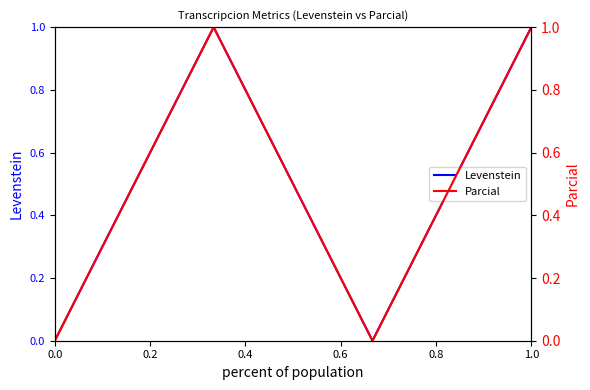

Is it true that Levenstein equals 0.6 at 0.6?

False